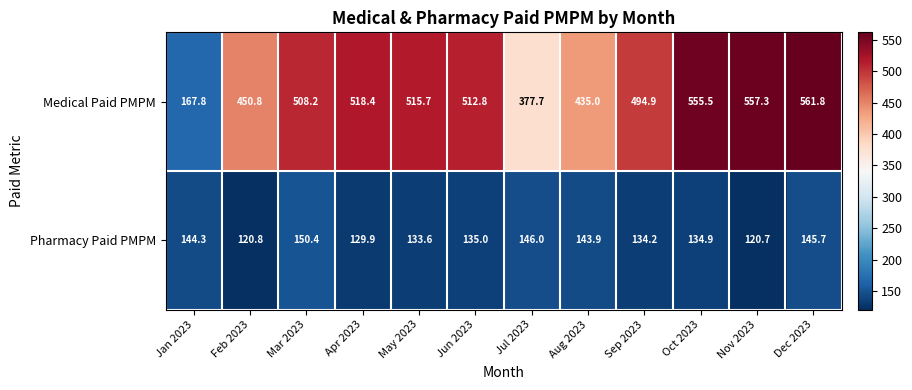

Reading right to left, what are all the values shown in this chart?

Medical Paid PMPM: Dec 2023=561.8	Nov 2023=557.3	Oct 2023=555.5	Sep 2023=494.9	Aug 2023=435.0	Jul 2023=377.7	Jun 2023=512.8	May 2023=515.7	Apr 2023=518.4	Mar 2023=508.2	Feb 2023=450.8	Jan 2023=167.8
Pharmacy Paid PMPM: Dec 2023=145.7	Nov 2023=120.7	Oct 2023=134.9	Sep 2023=134.2	Aug 2023=143.9	Jul 2023=146.0	Jun 2023=135.0	May 2023=133.6	Apr 2023=129.9	Mar 2023=150.4	Feb 2023=120.8	Jan 2023=144.3